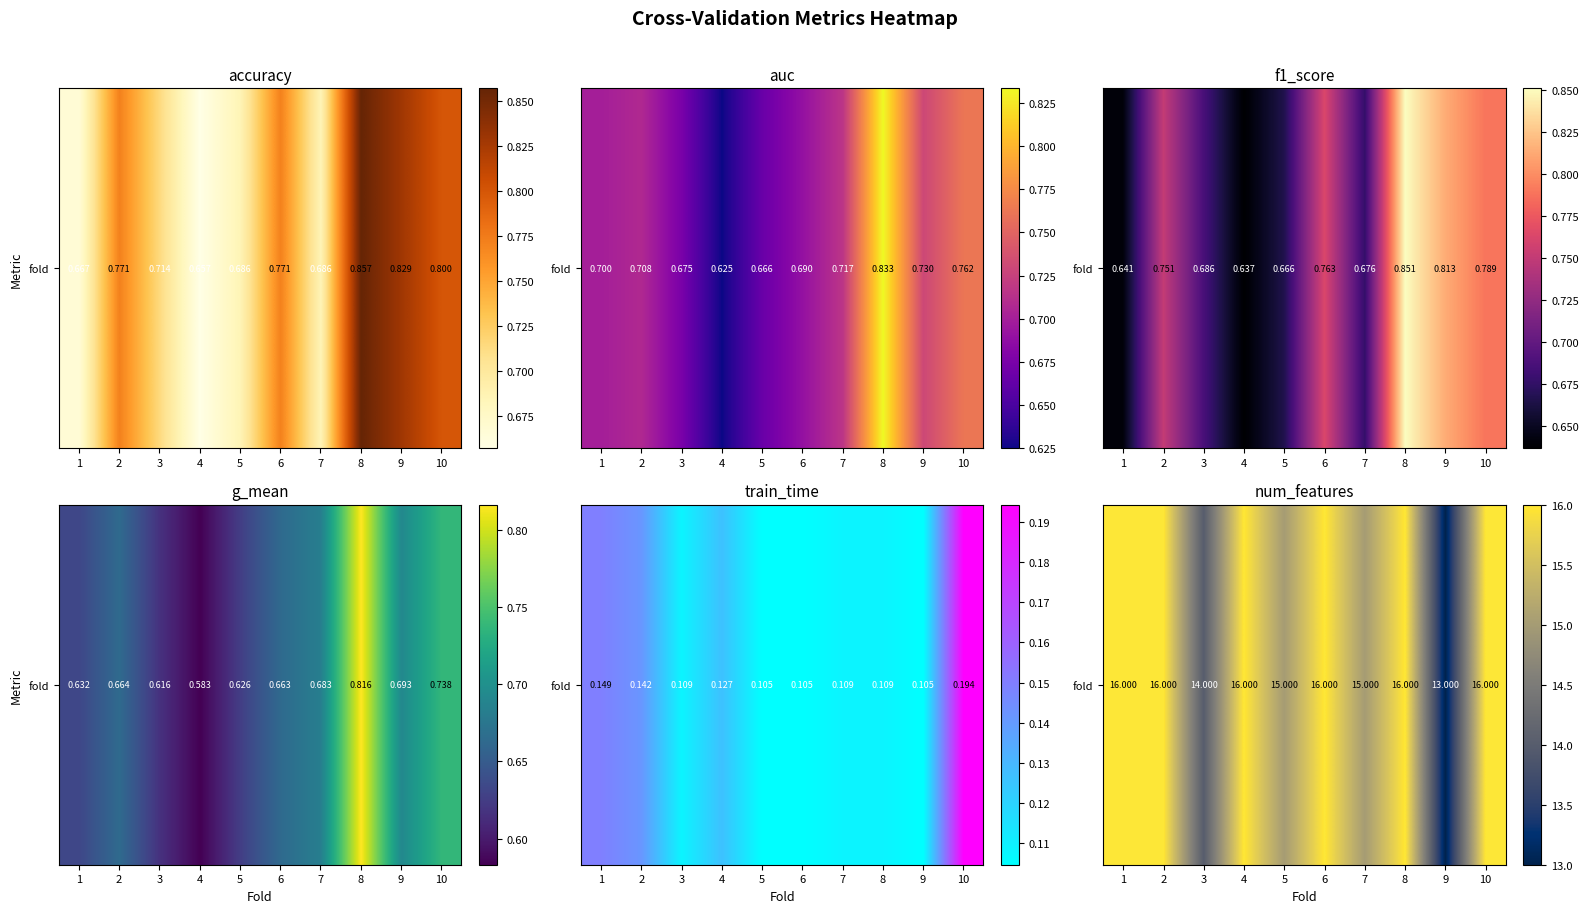

Approximately how many times larger is the value at 10 compared to 7?

1.1